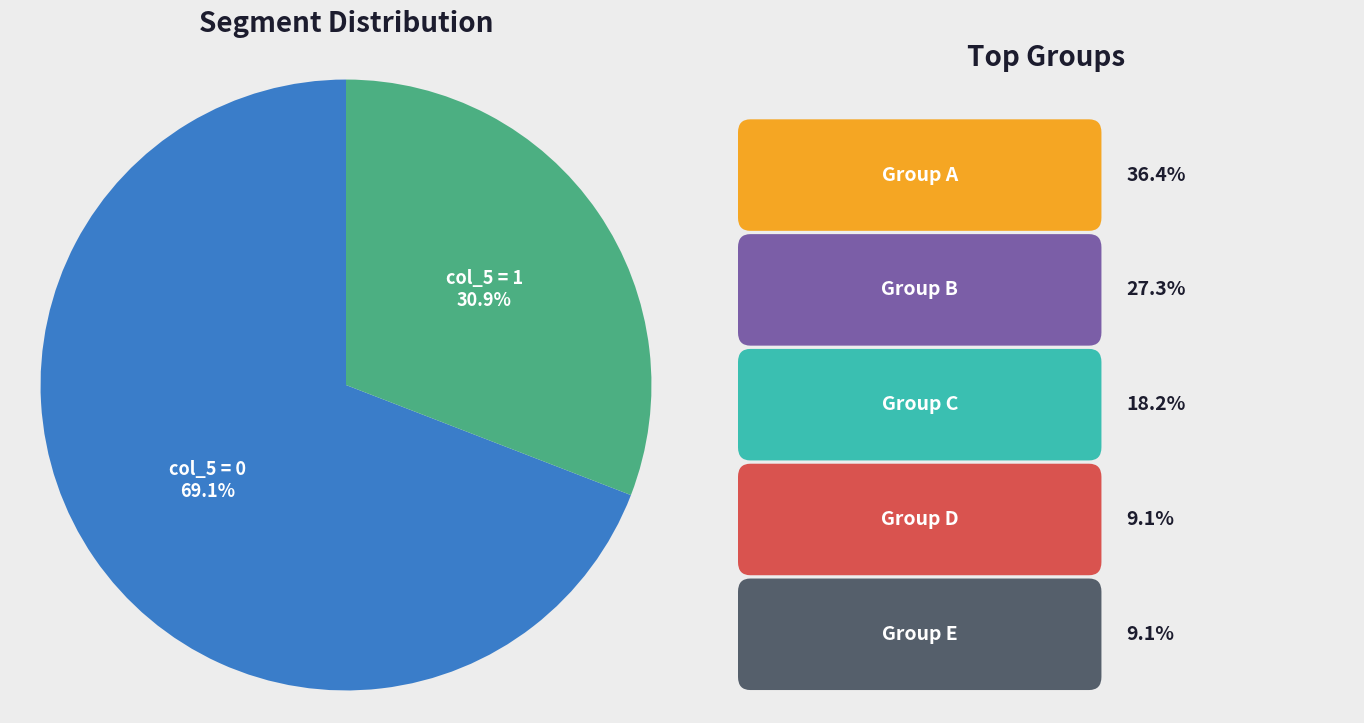

Approximately how many times larger is the value at col_5 = 0 compared to col_5 = 1?

2.2